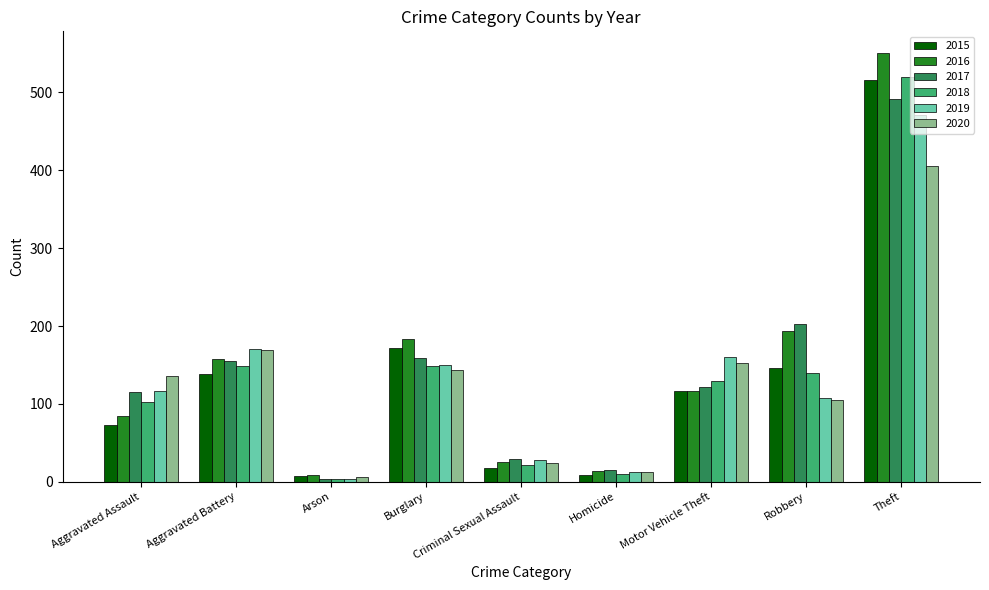

Is it true that 2015 equals 7 at Arson?

True